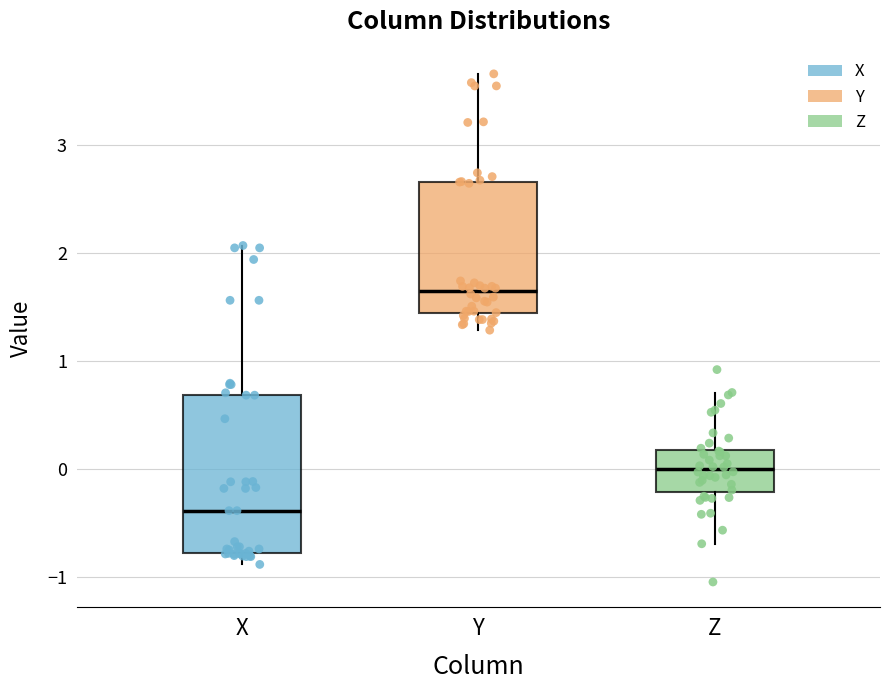

Where is the lower edge of the box for Y on the y-axis? The values are not printed on the chart, so give them approximately, as read against the axis.

1.4